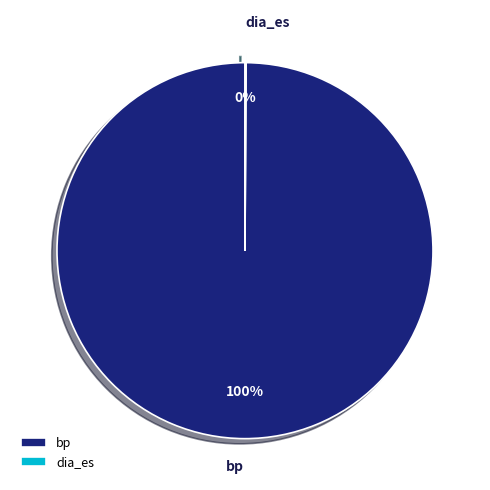

What is the largest slice in the pie chart?

bp